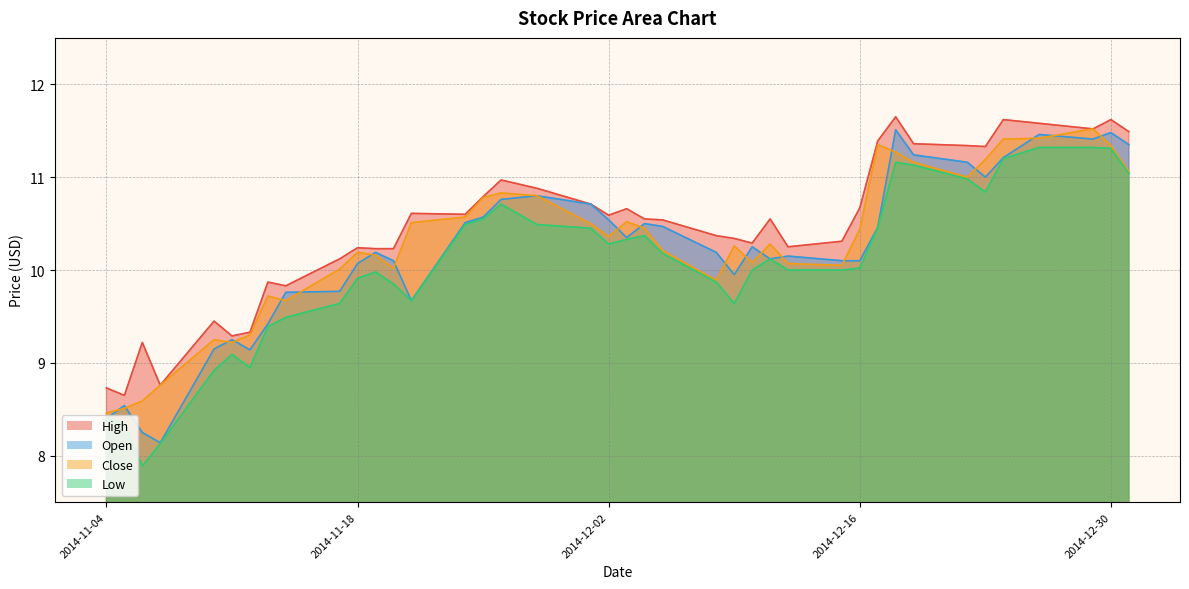

How many interior local peaks does the Close series have?

9